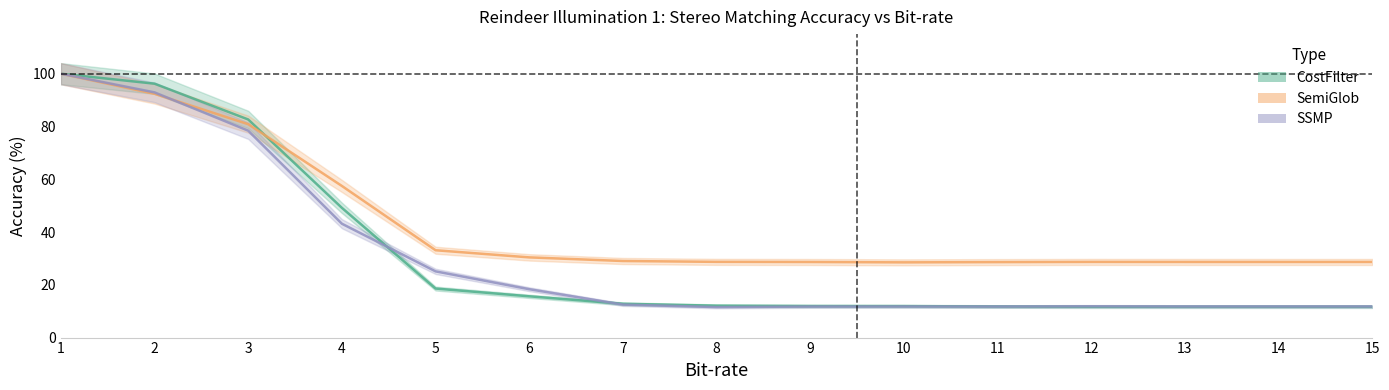

Where is the first local minimum for CostFilter?

12